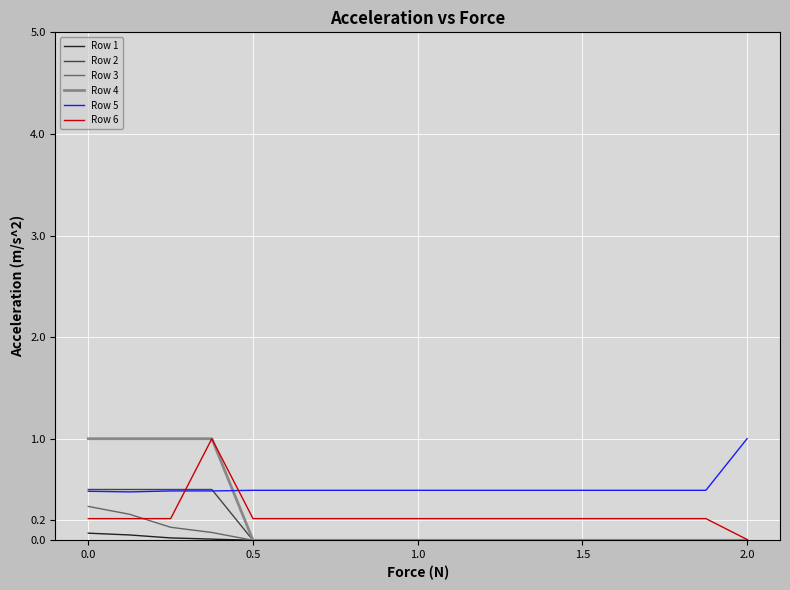

Which series has the largest range (max minus min)?

Row 4